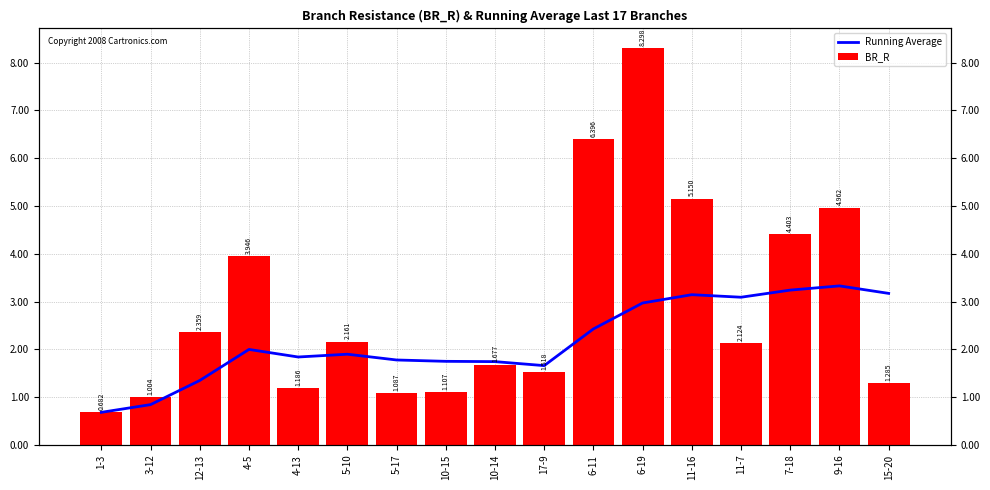

How many series are shown in this chart?

2